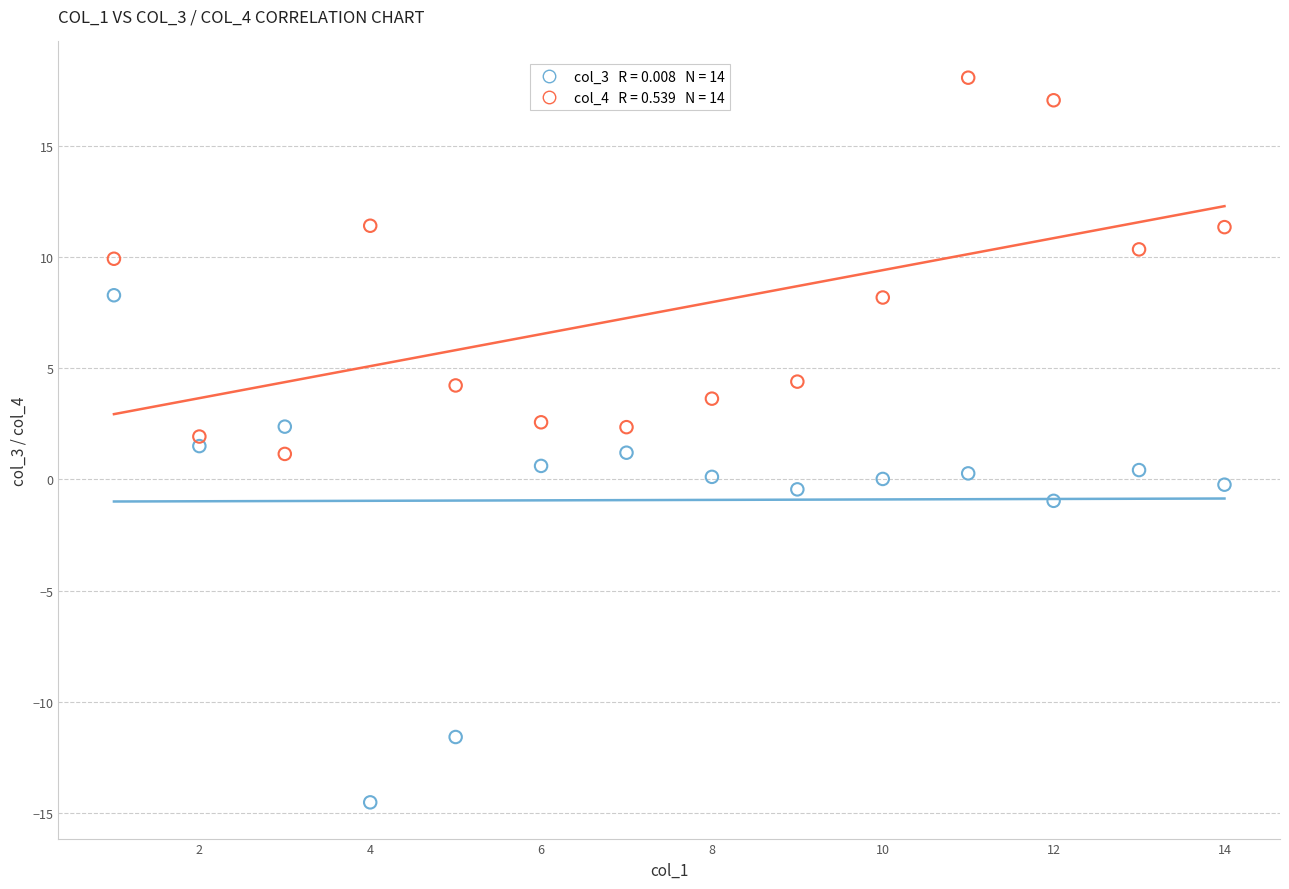

Across all data points, what is the range of Y values (max minus min)?

32.6